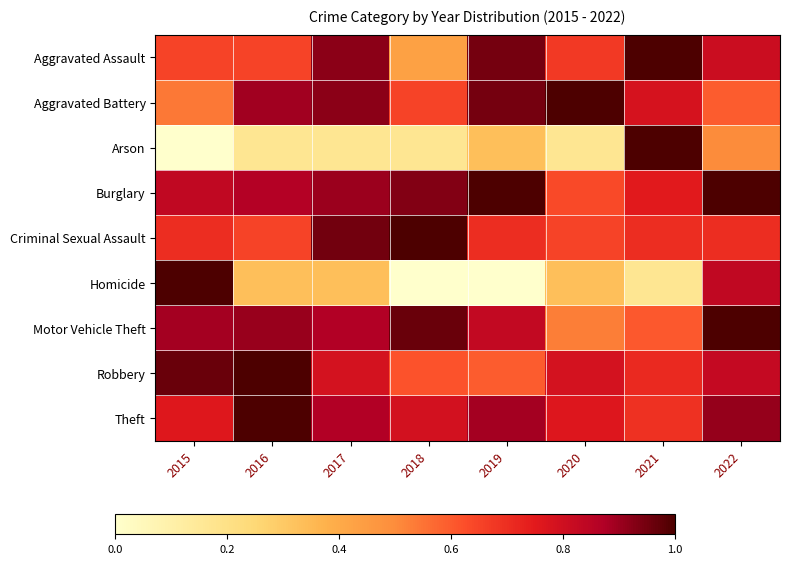

Reading right to left, transcribe all the data shown in this chart.

Aggravated Assault: 2022=0.8	2021=1.0	2020=0.7	2019=0.9	2018=0.4	2017=0.9	2016=0.6	2015=0.6
Aggravated Battery: 2022=0.6	2021=0.8	2020=1.0	2019=0.9	2018=0.6	2017=0.9	2016=0.9	2015=0.5
Arson: 2022=0.5	2021=1.0	2020=0.2	2019=0.3	2018=0.2	2017=0.2	2016=0.2	2015=0.0
Burglary: 2022=1.0	2021=0.8	2020=0.6	2019=1.0	2018=0.9	2017=0.9	2016=0.9	2015=0.8
Criminal Sexual Assault: 2022=0.7	2021=0.7	2020=0.7	2019=0.7	2018=1.0	2017=0.9	2016=0.7	2015=0.7
Homicide: 2022=0.8	2021=0.2	2020=0.3	2019=0.0	2018=0.0	2017=0.3	2016=0.3	2015=1.0
Motor Vehicle Theft: 2022=1.0	2021=0.6	2020=0.5	2019=0.8	2018=1.0	2017=0.9	2016=0.9	2015=0.9
Robbery: 2022=0.8	2021=0.7	2020=0.8	2019=0.6	2018=0.6	2017=0.8	2016=1.0	2015=1.0
Theft: 2022=0.9	2021=0.7	2020=0.8	2019=0.9	2018=0.8	2017=0.9	2016=1.0	2015=0.8